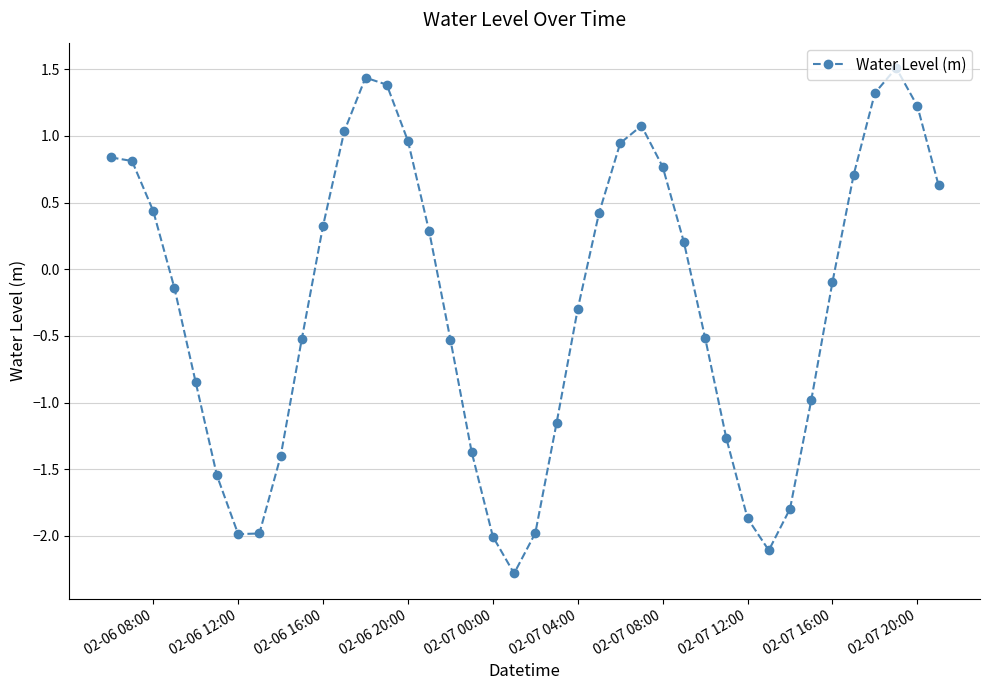

True or false: the data has more than 2 interior local peaks.

True